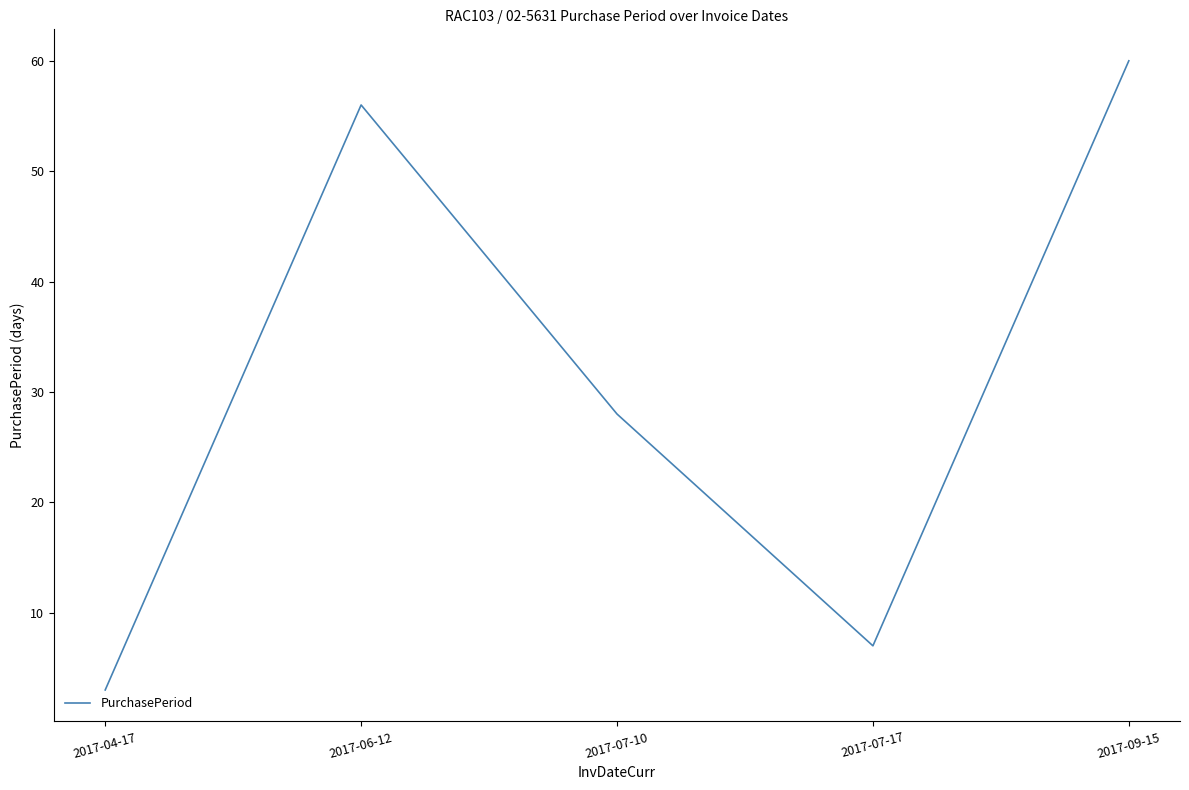

What position from the right is 2017-07-10?

3